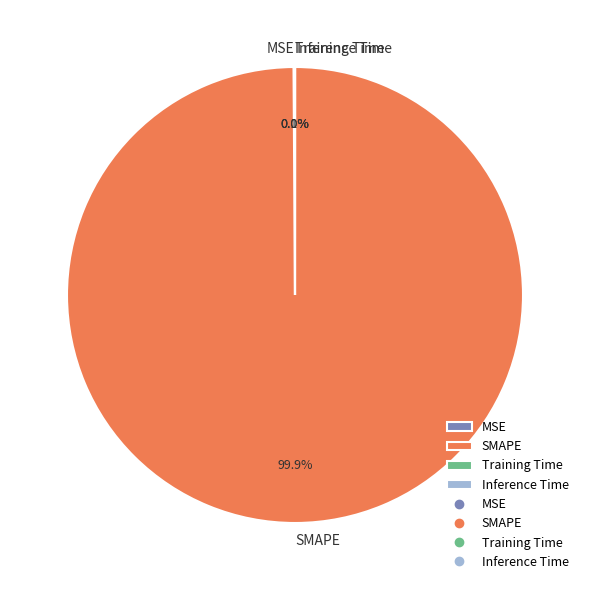

Which slice is the largest?

SMAPE